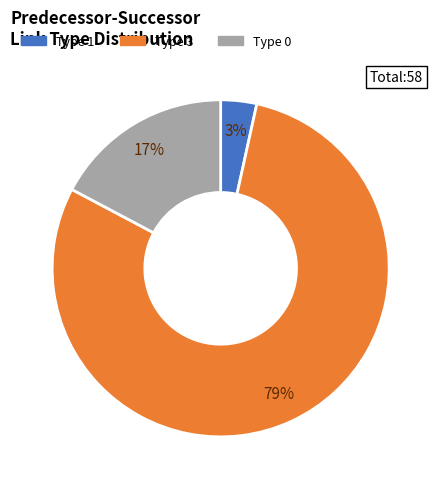

Count the number of slices in the pie.

3